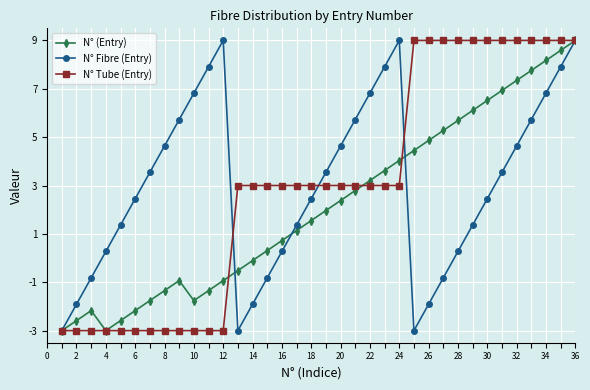

What is the value of the N° Fibre (Entry) point at the 23rd from the left?

7.9